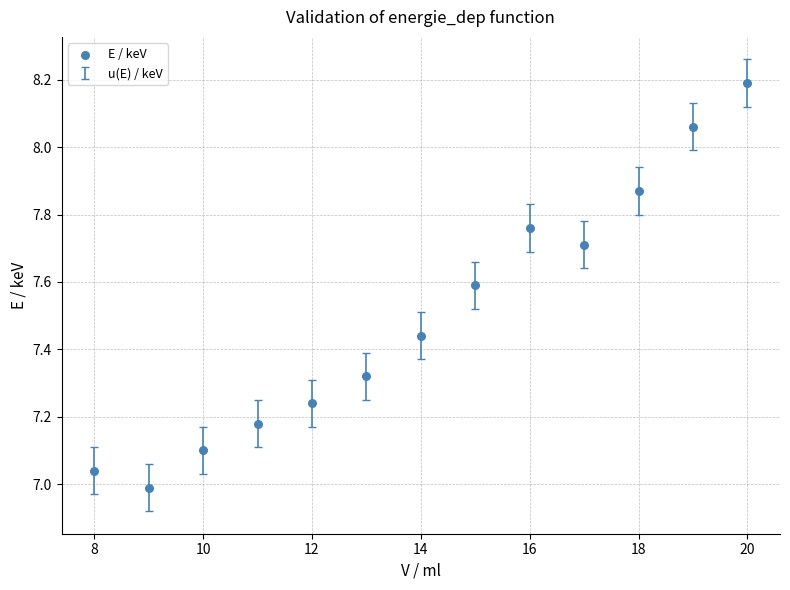

What is the range of X values (max minus min)?

12.0